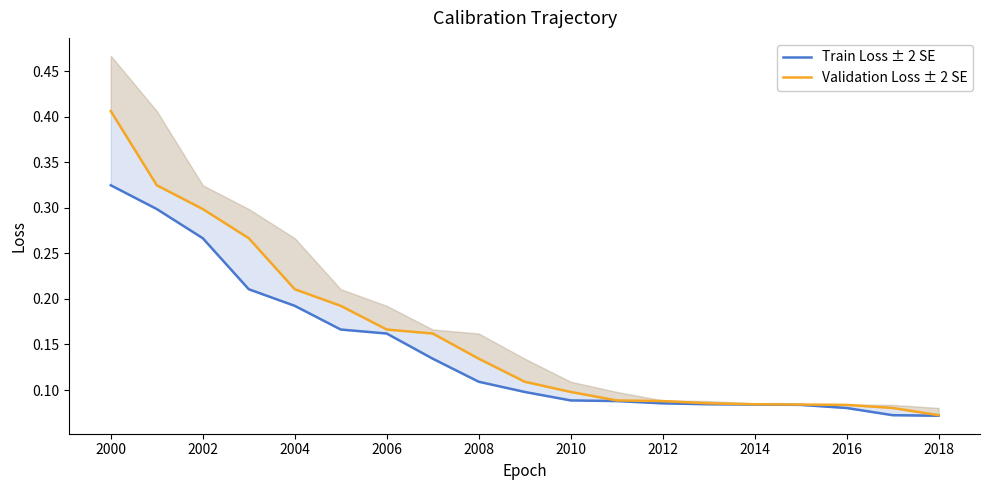

What is the sum of all Validation Loss ± 2 SE values?

3.0